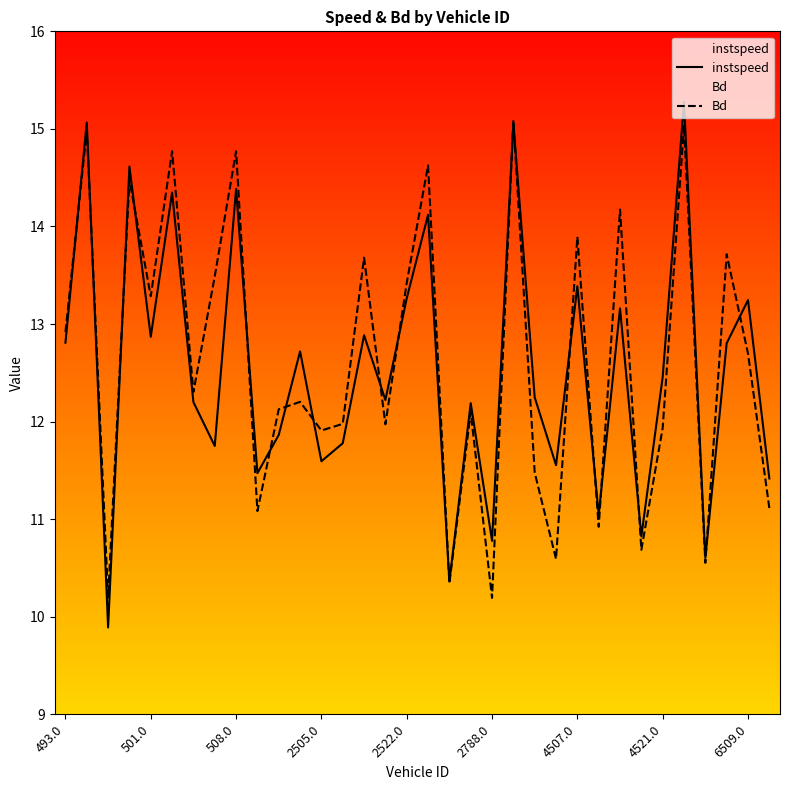

The instspeed series shows 4.8 at 18. True or false?

False